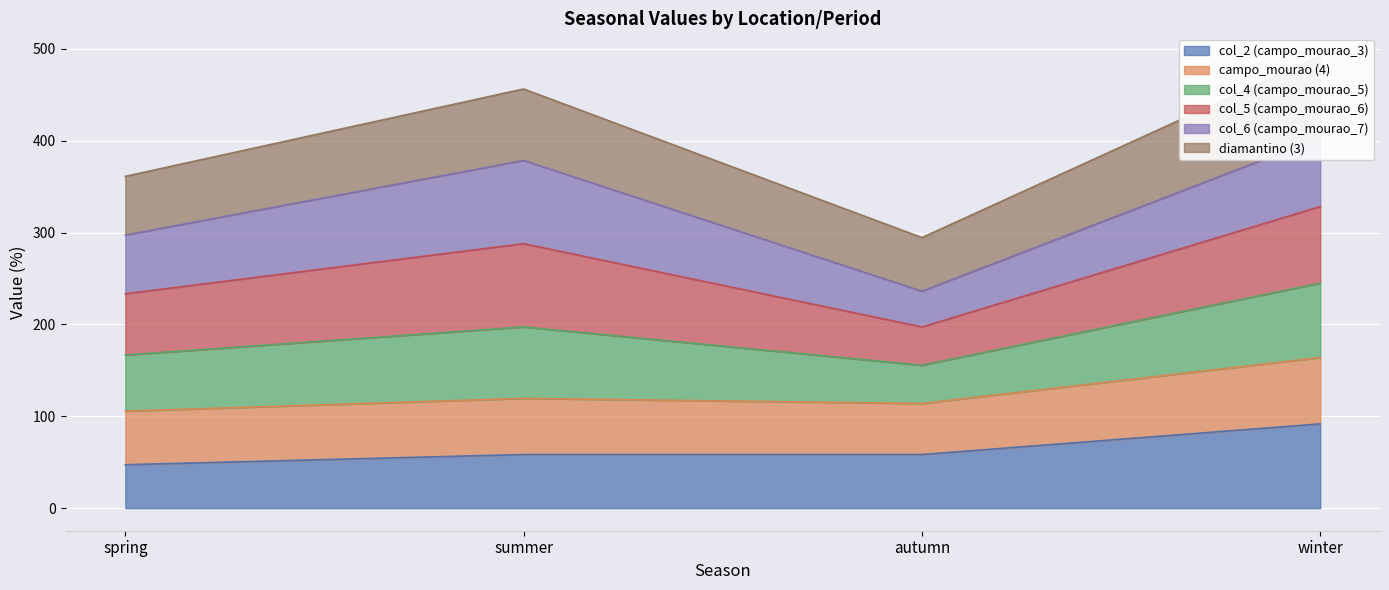

Is the value of col_4 (campo_mourao_5) at winter greater than the value of diamantino (3) at winter?

Yes